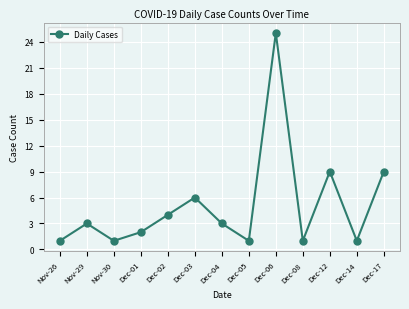

What is the value of the 7th point from the left?

3